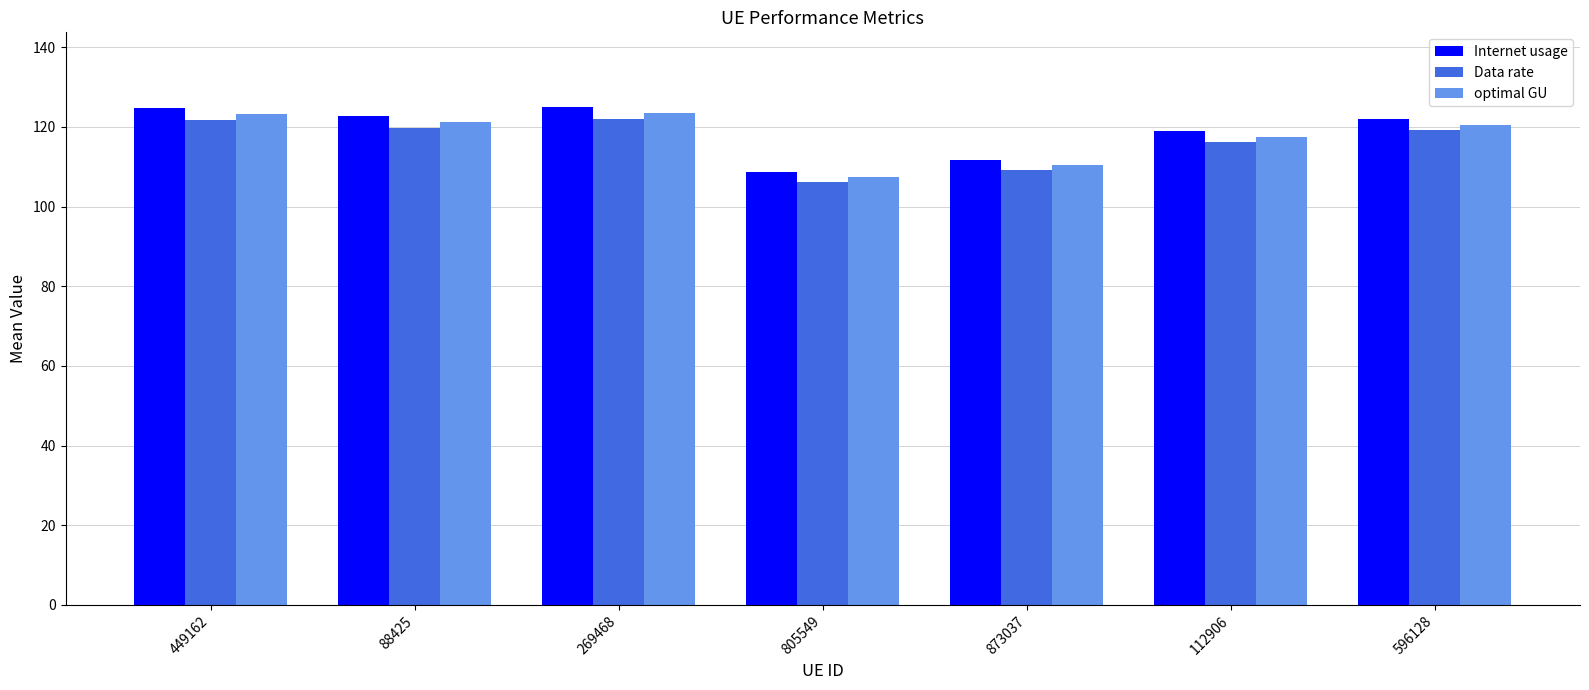

What is the approximate value of Data rate at 112906?

116.1